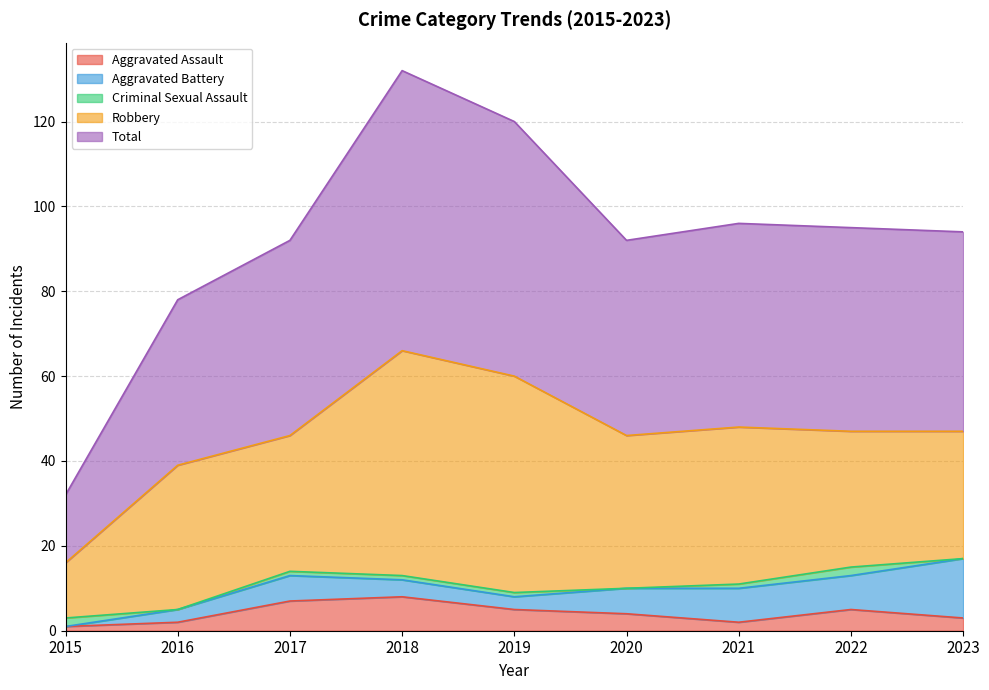

At which label does Aggravated Assault first exceed 4?

2017